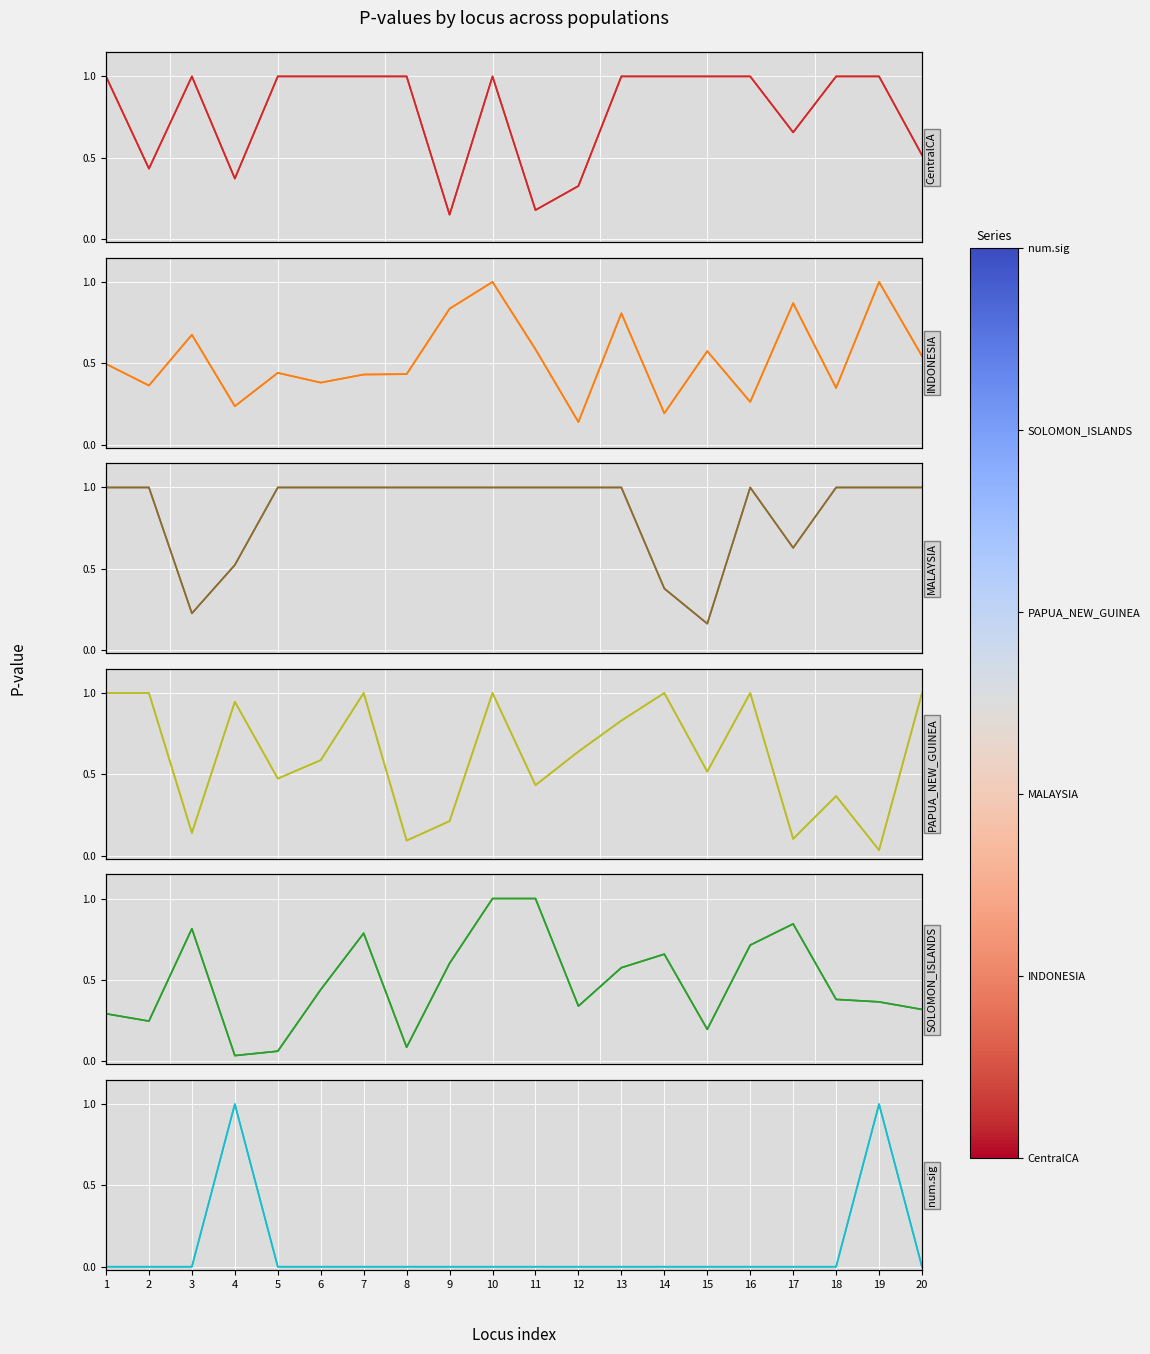

How many times do PAPUA_NEW_GUINEA and SOLOMON_ISLANDS cross each other?

6